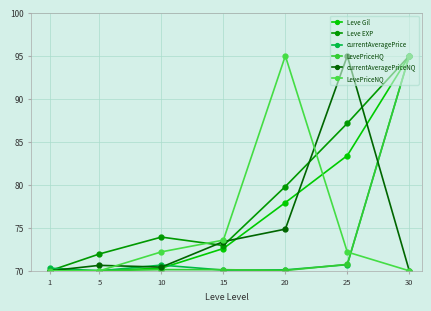

The LevePriceHQ series shows 123.4 at 5. True or false?

False